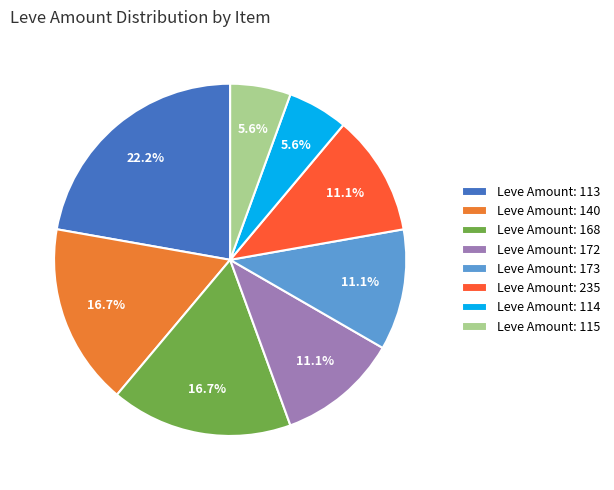

What is the total percentage of Leve Amount: 173 and Leve Amount: 114?

16.7%